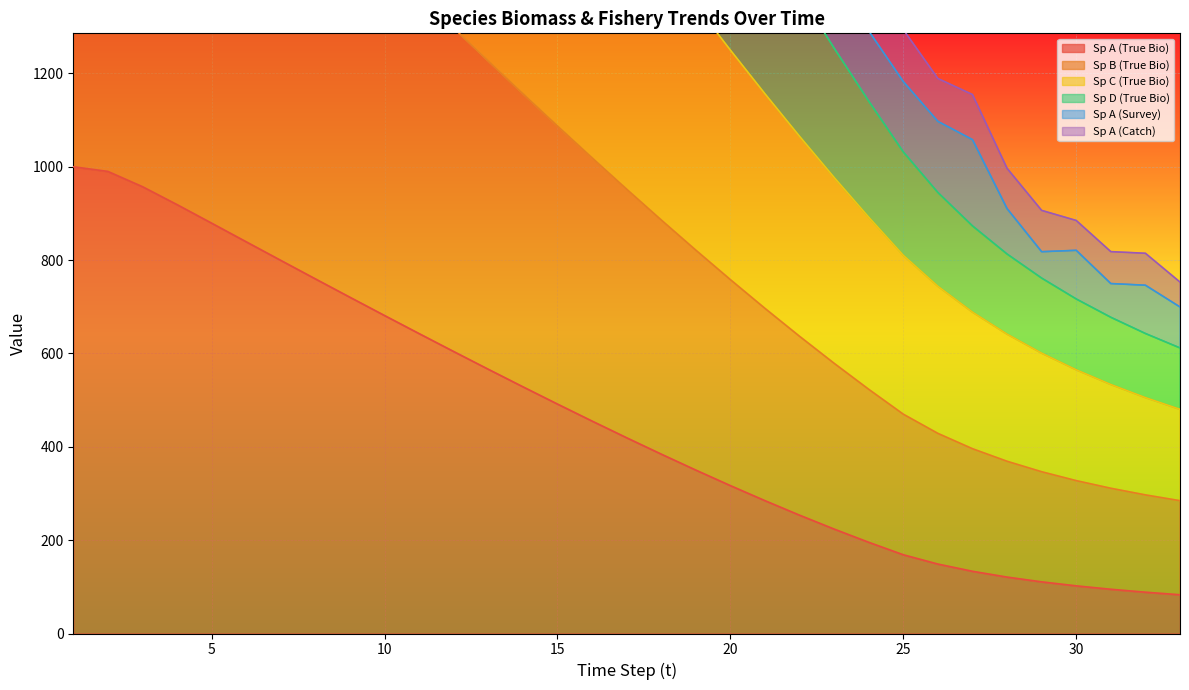

The value of Sp A (True Bio) at 25 is 168.7. True or false?

True